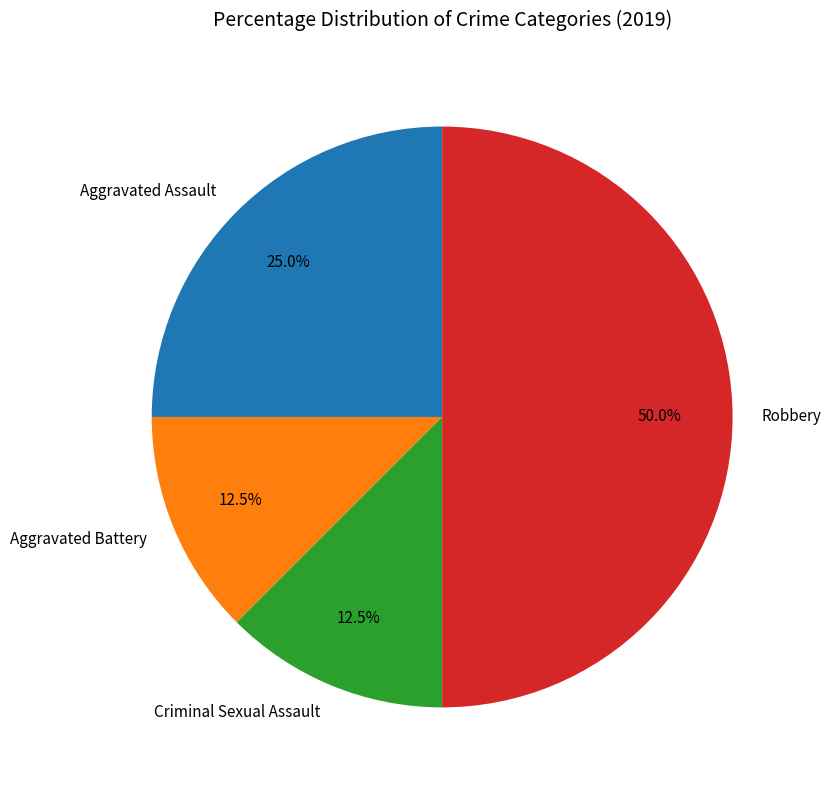

Approximately how many times larger is the value at Aggravated Assault compared to Robbery?

0.5